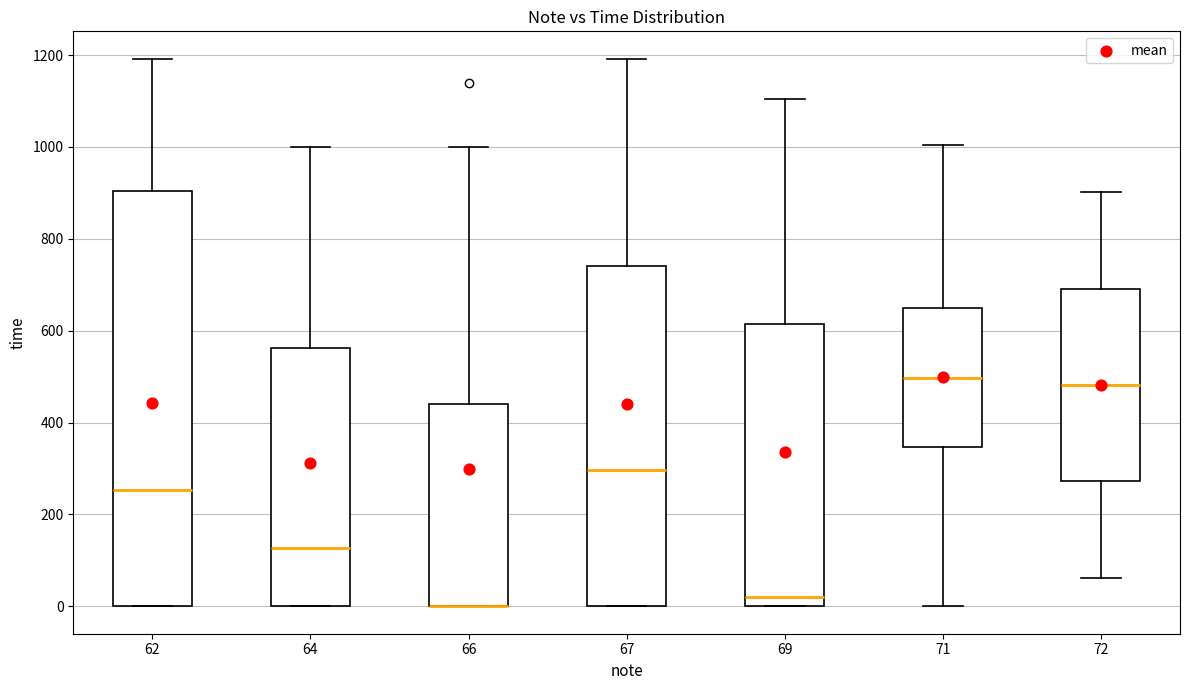

Reading left to right, read every box against the y-axis: the position of its median line, the range the box covers, and the ends of its whiskers. The values are not printed on the chart, so give them approximately, as read against the axis.

62: median 260, box 0 to 900, whiskers 0 to 1200
64: median 120, box 0 to 560, whiskers 0 to 1000
66: median 0 (drawn on the box's lower edge), box 0 to 440, whiskers 0 to 1000
67: median 300, box 0 to 740, whiskers 0 to 1200
69: median 20, box 0 to 620, whiskers 0 to 1100
71: median 500, box 340 to 640, whiskers 0 to 1000
72: median 480, box 280 to 700, whiskers 60 to 900